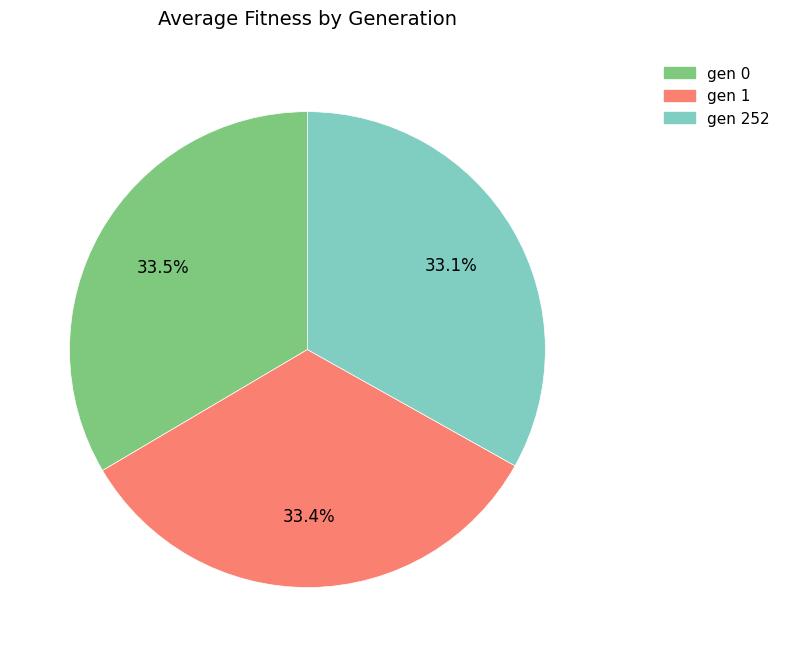

Is there a majority slice in this chart?

No